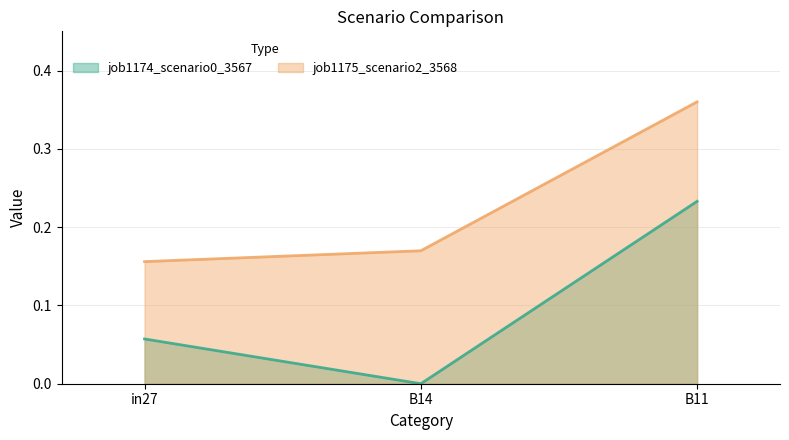

Reading left to right, transcribe all the data shown in this chart.

job1174_scenario0_3567: in27=0.1	B14=0.0	B11=0.2
job1175_scenario2_3568: in27=0.2	B14=0.2	B11=0.4